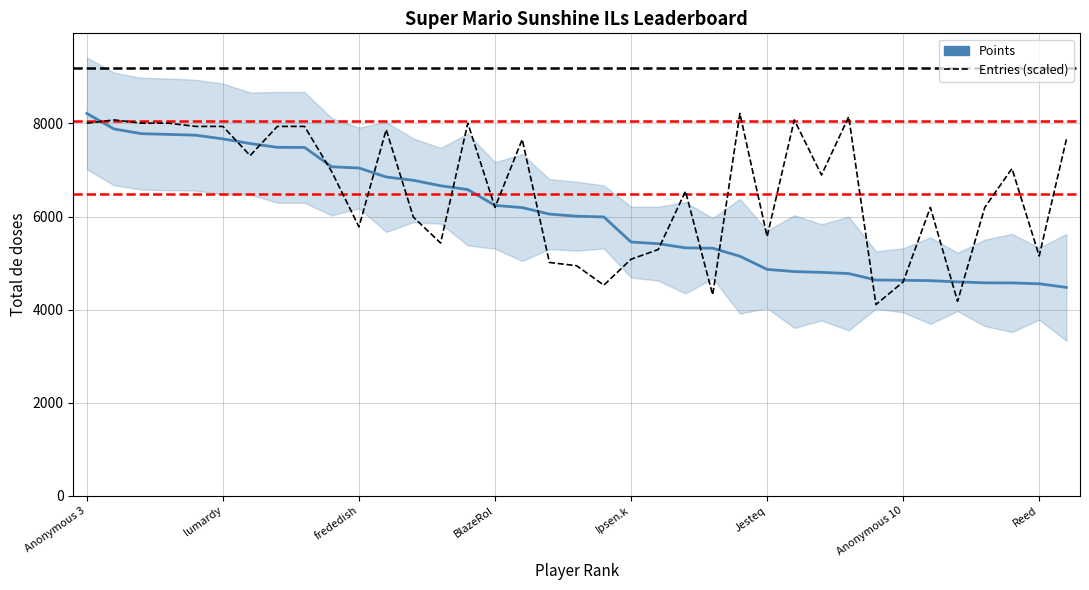

Reading left to right, transcribe all the data shown in this chart.

Points: 8215.0	7881.0	7781.0	7765.0	7748.0	7668.0	7569.0	7487.0	7485.0	7069.0	7043.0	6850.0	6779.0	6661.0	6579.0	6238.0	6192.0	6052.0	6007.0	5991.0	5452.0	5416.0	5327.0	5319.0	5147.0	4864.0	4817.0	4800.0	4774.0	4636.0	4630.0	4622.0	4596.0	4575.0	4573.0	4555.0	4477.0
Entries (scaled): 8006.1	8075.8	8006.1	8006.1	7936.5	7936.5	7310.0	7936.5	7936.5	6961.9	5778.3	7866.9	5987.2	5430.3	8006.1	6196.1	7658.1	5012.5	4942.9	4525.2	5082.2	5291.0	6544.2	4316.4	8215.0	5569.5	8075.8	6892.2	8145.4	4107.5	4594.8	6196.1	4177.1	6196.1	7031.5	5151.8	7658.1